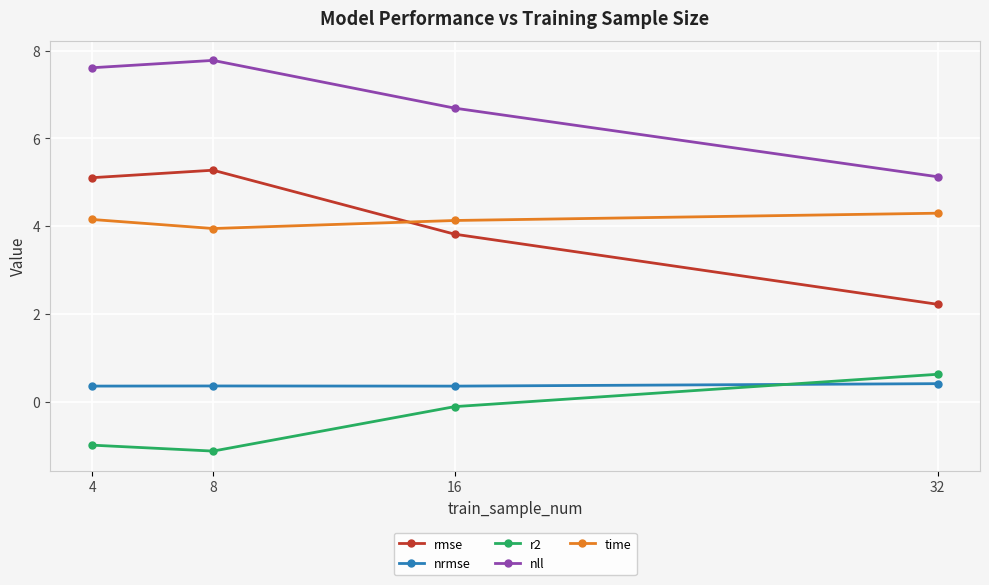

The r2 series shows 0.6 at 32. True or false?

True